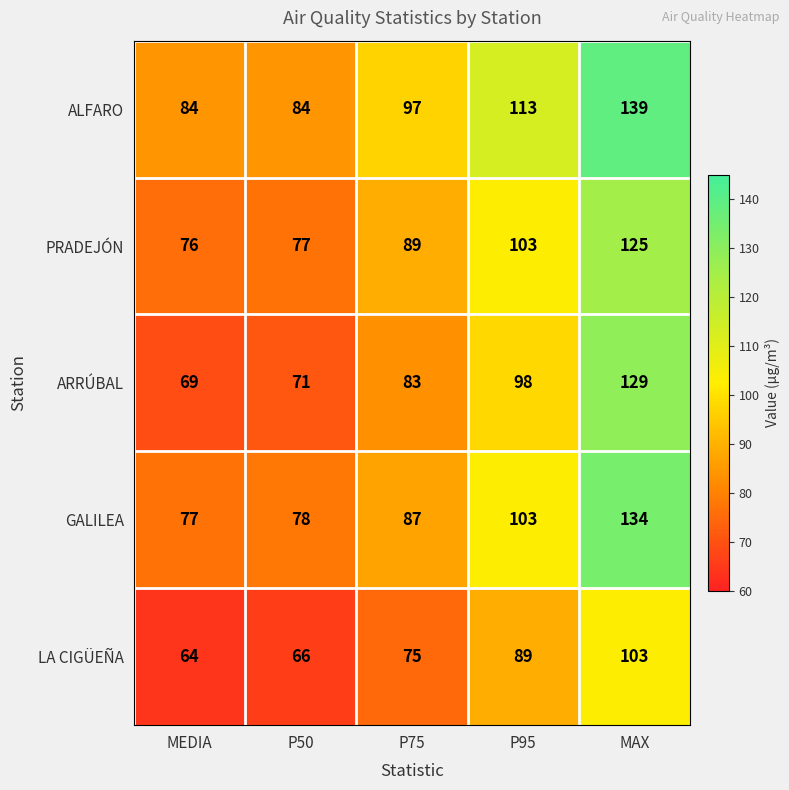

What is the maximum value shown in the chart?

139